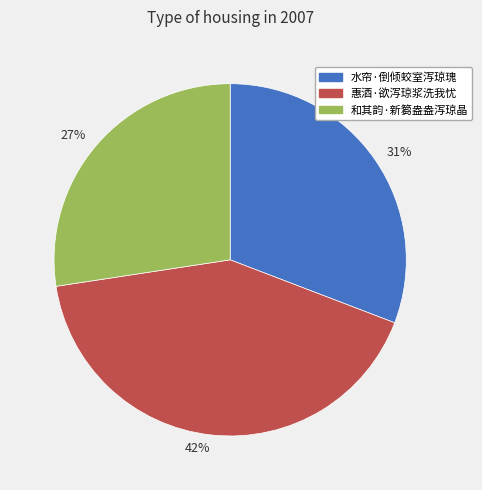

Is there a majority slice in this chart?

No